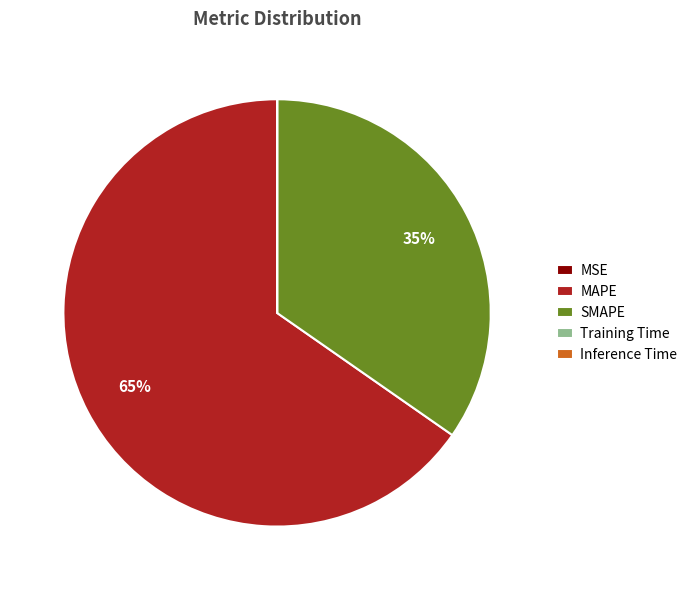

Does any single category account for the majority?

Yes